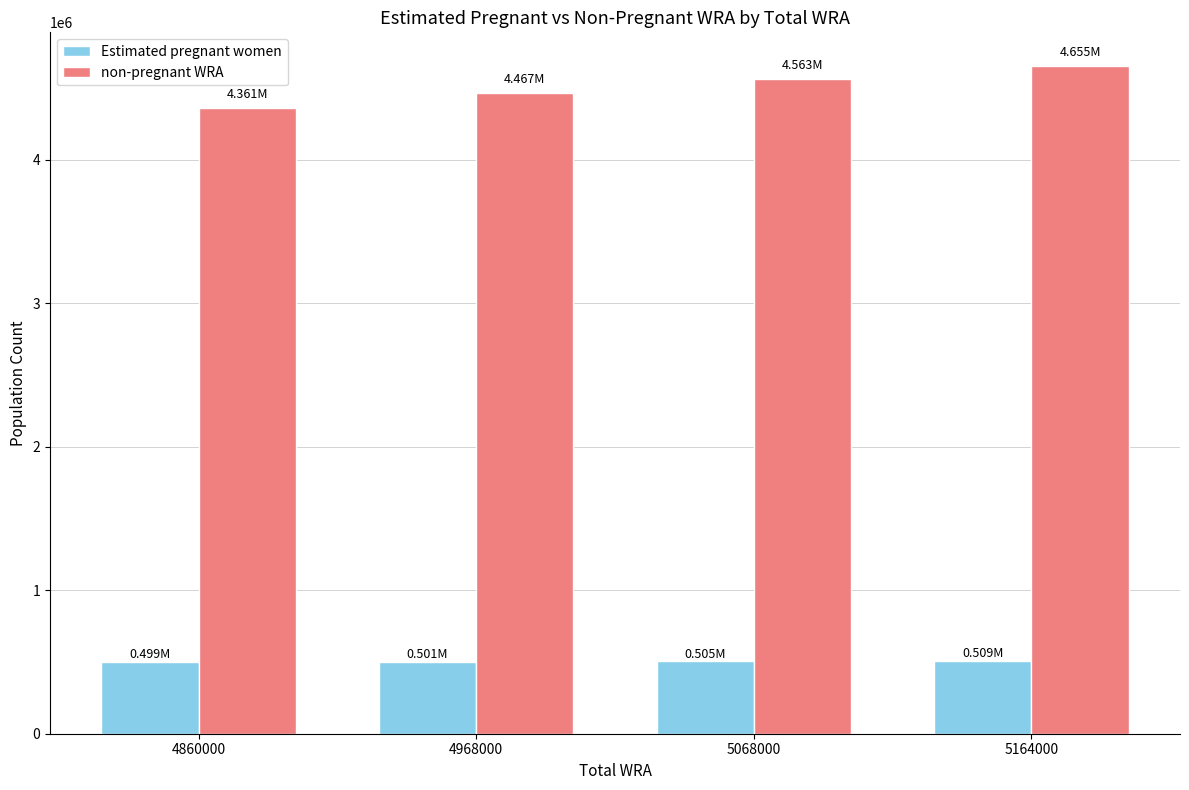

What is the spread (max minus min) of values at 4968000?

3965949.2